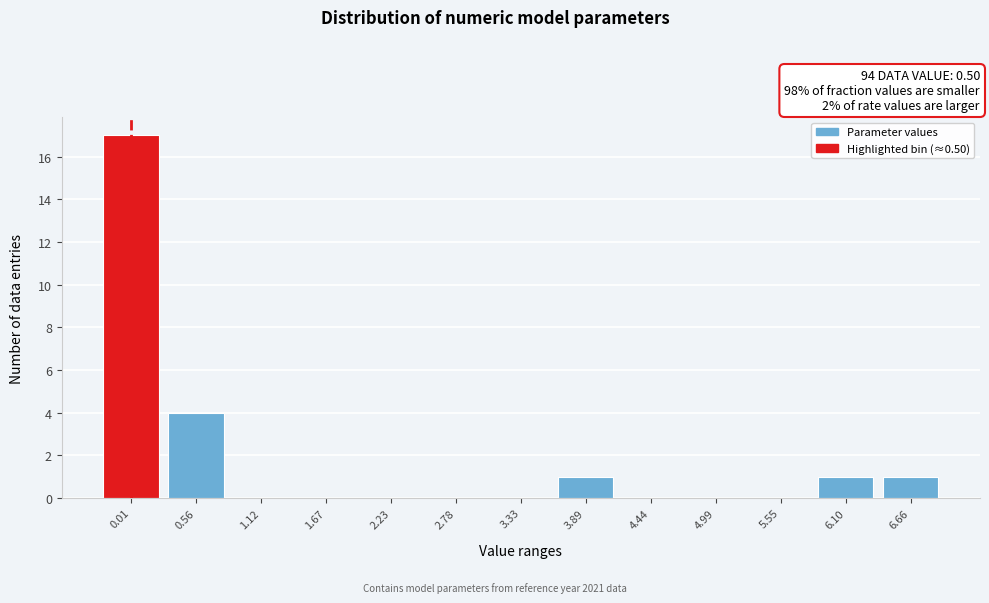

Reading right to left, transcribe all the data shown in this chart.

6.66=1	6.10=1	5.55=0	4.99=0	4.44=0	3.89=1	3.33=0	2.78=0	2.23=0	1.67=0	1.12=0	0.56=4	0.01=17